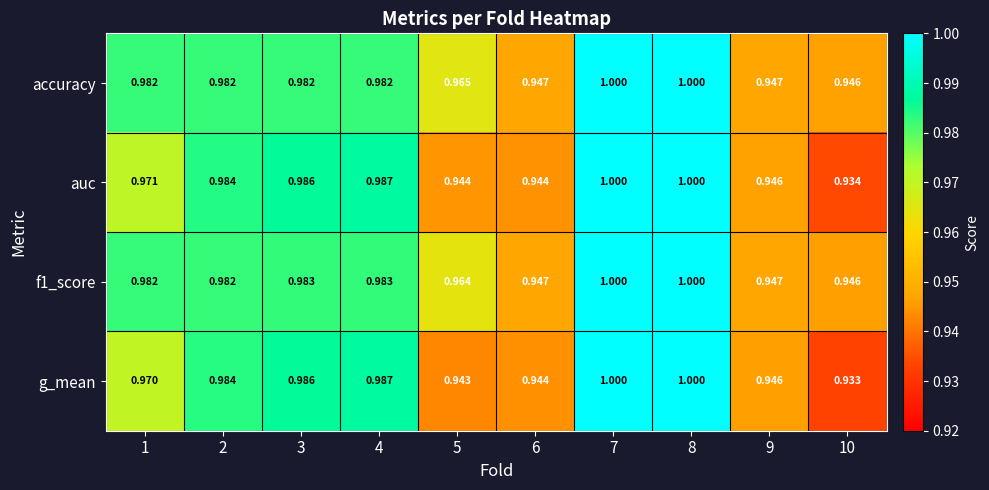

Which series has the widest spread of values?

g_mean